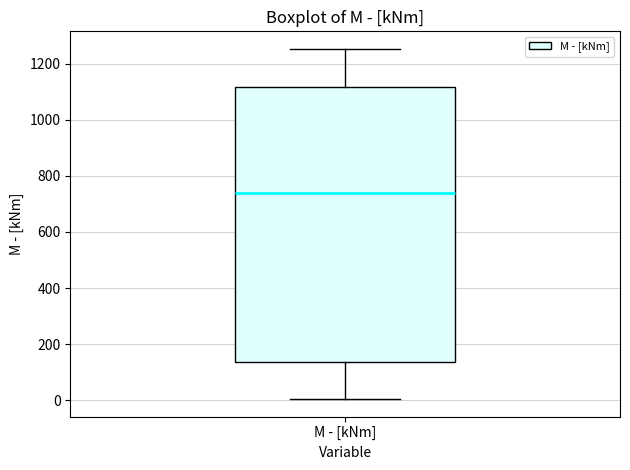

Transcribe this box plot: give where the median line is, the range the box spans, and where the two whiskers end, as read against the y-axis. The values are not printed on the chart, so give them approximately, as read against the axis.

median 740, box 140 to 1120, whiskers 0 to 1260